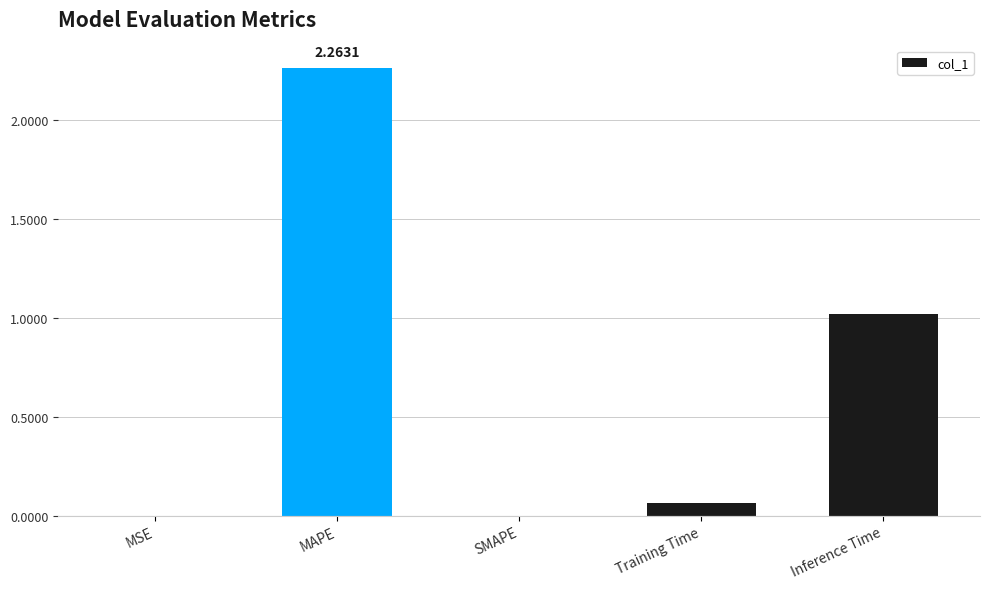

What is the change in value from Training Time to Inference Time?

+1.0